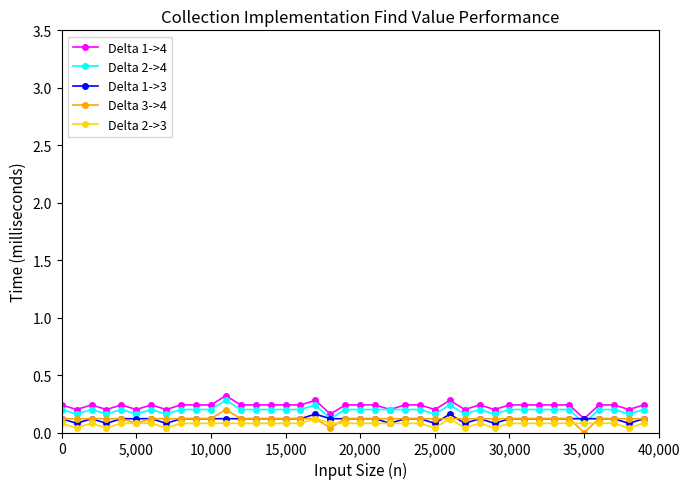

What is the value of the Delta 1->3 point at the 31st from the left?

0.1